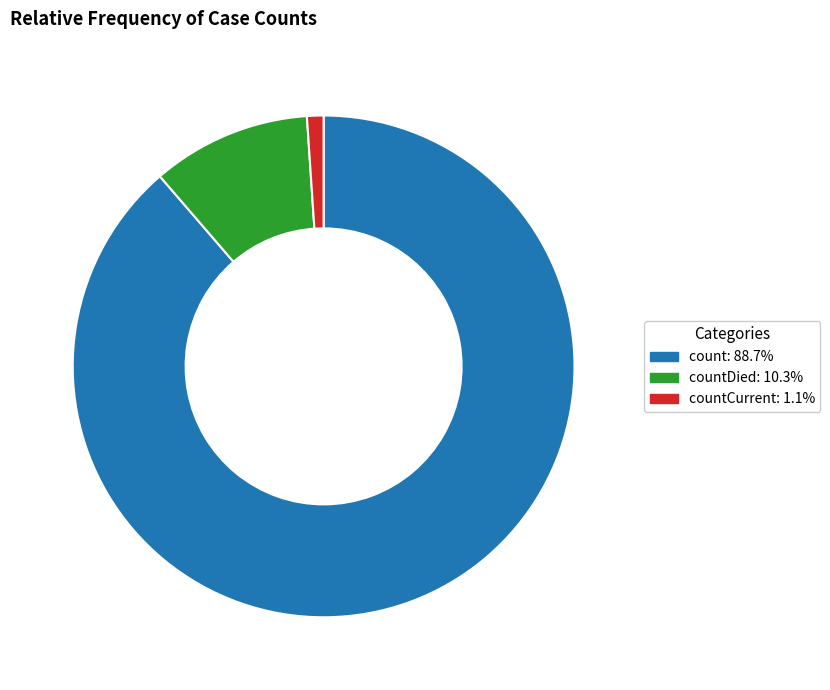

Does any single category account for the majority?

Yes